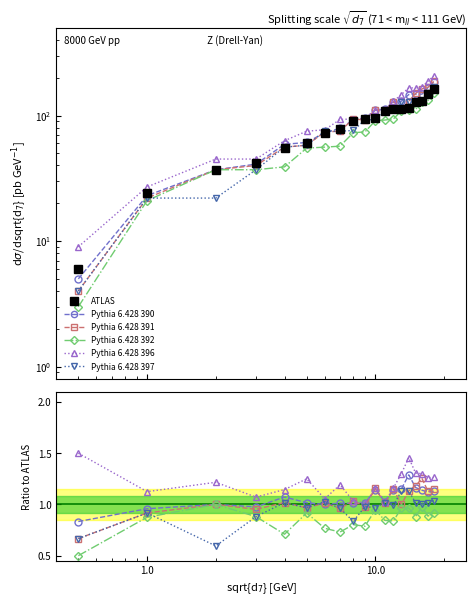

How many lines are shown in the chart?

6